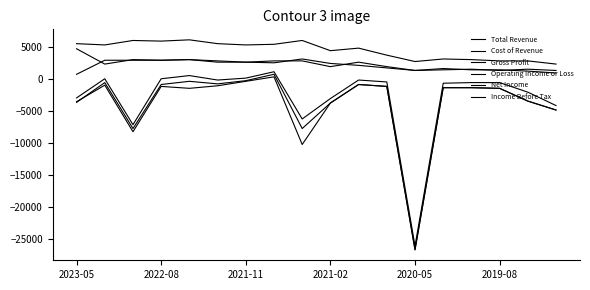

How many lines are shown in the chart?

6